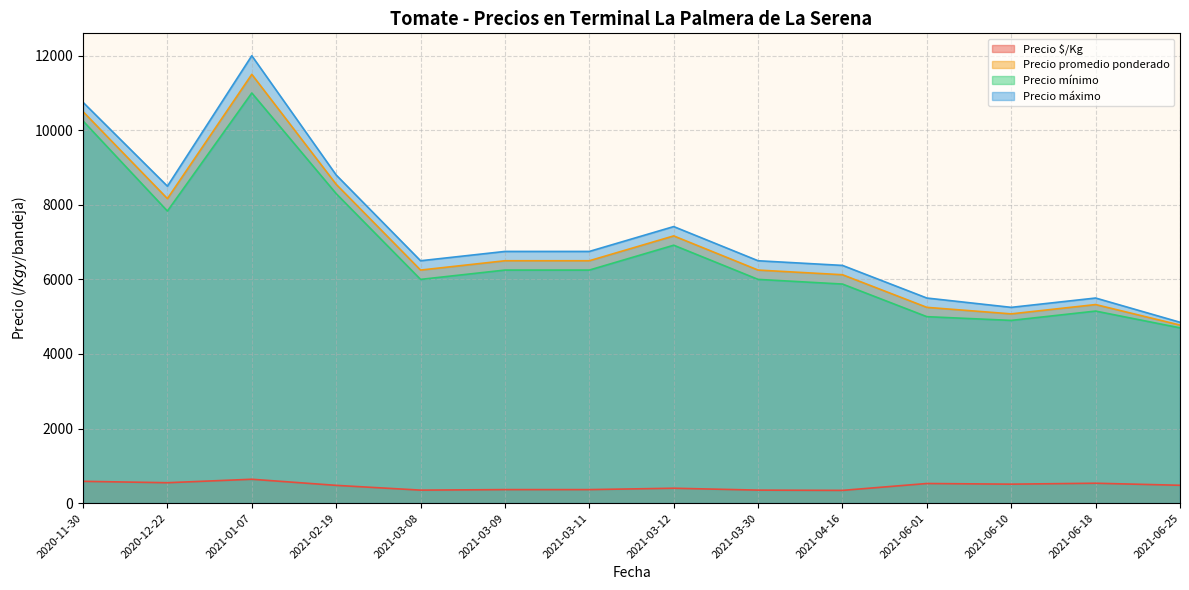

The value of Precio máximo at 2021-03-30 is 9082.2. True or false?

False